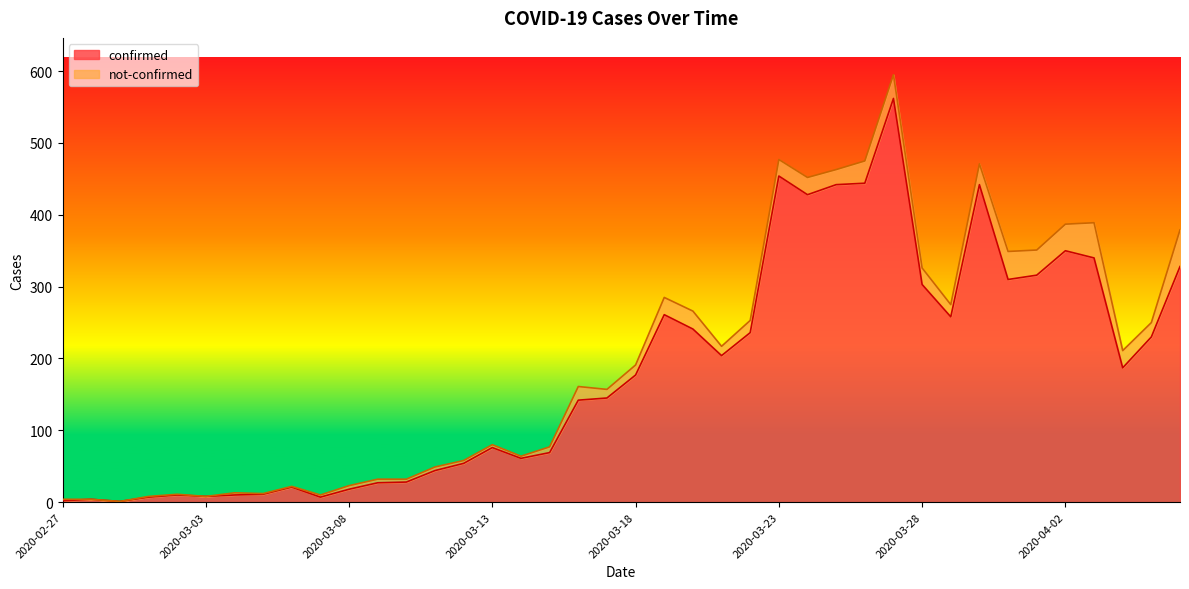

The chart shows a value of 123 at 2020-03-19. True or false?

False